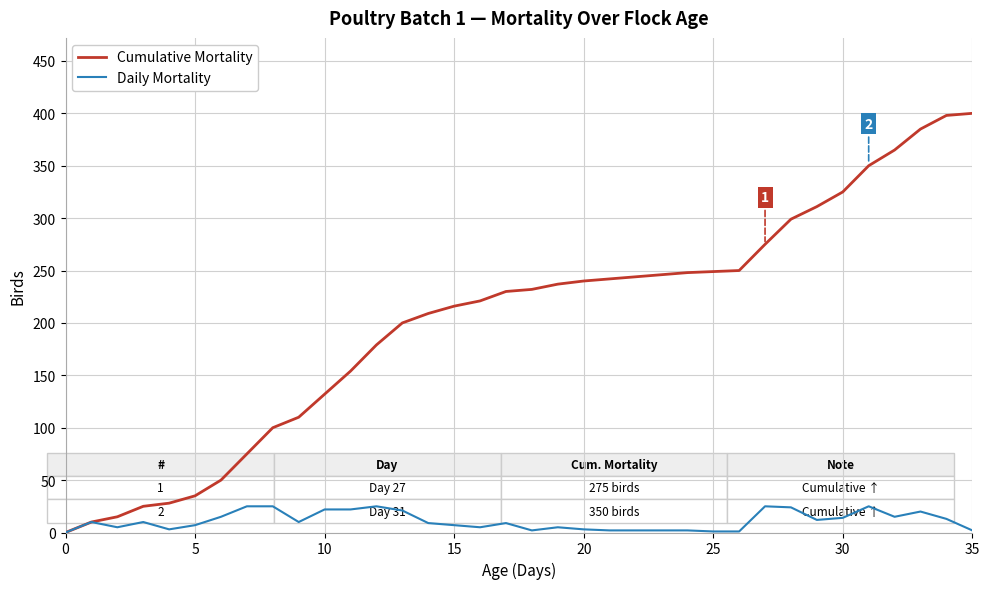

How many positive values does the Cumulative Mortality series have?

35